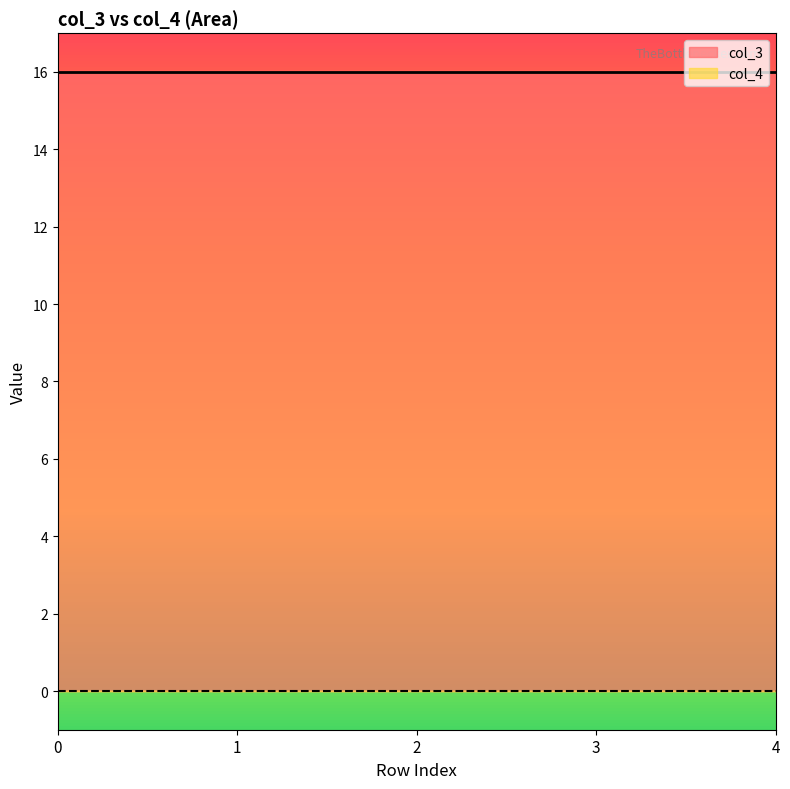

Rank the categories by col_4 value from lowest to highest.

0, 1, 2, 3, 4